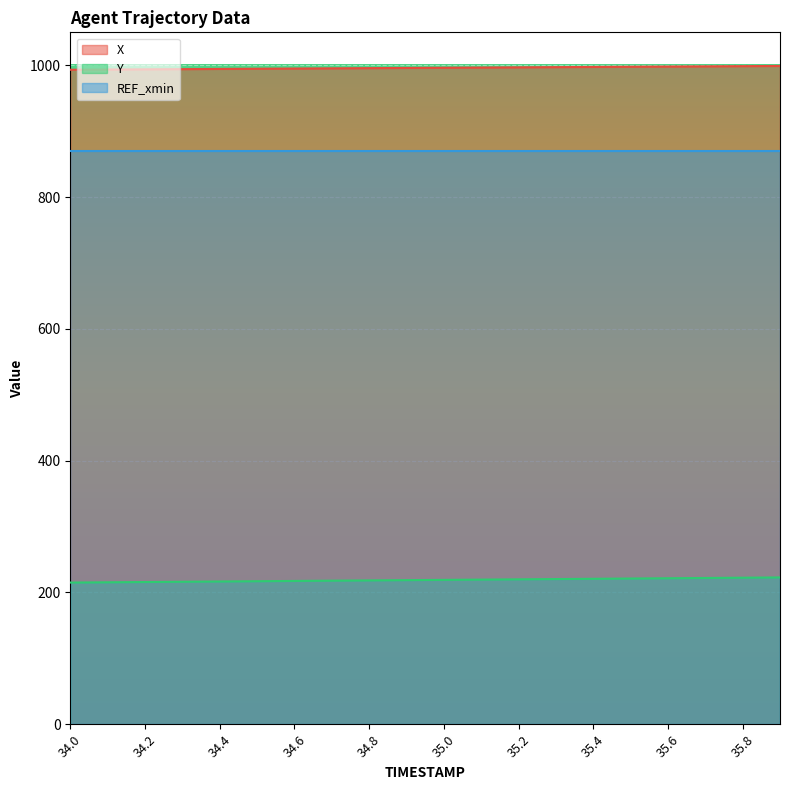

Which category has the highest value in the Y series?

35.9